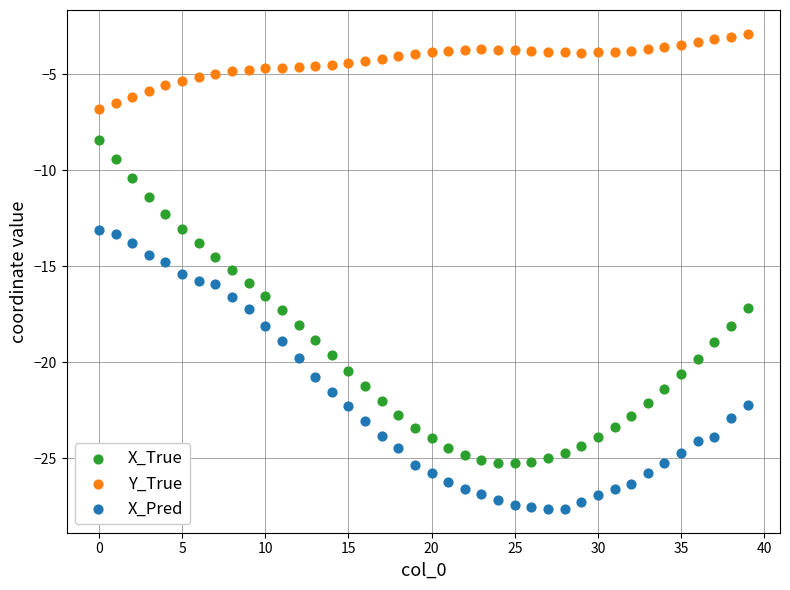

Which series reaches the maximum Y coordinate?

Y_True